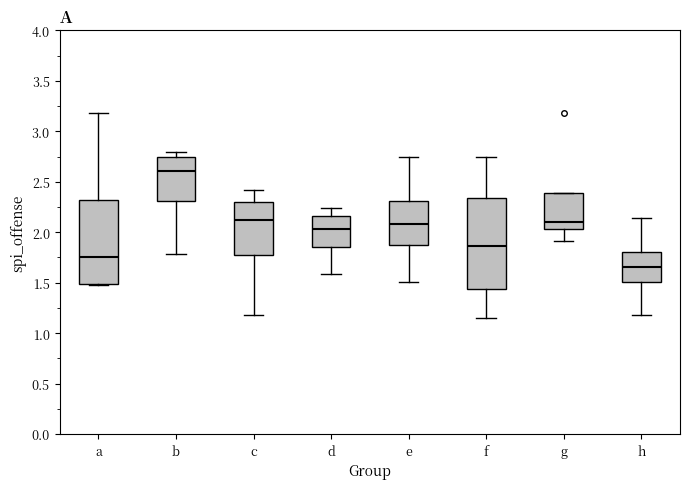

Reading left to right, read every box against the y-axis: the position of its median line, the range the box covers, and the ends of its whiskers. The values are not printed on the chart, so give them approximately, as read against the axis.

a: median 1.75, box 1.50 to 2.30, whiskers 1.50 to 3.20
b: median 2.60, box 2.30 to 2.75, whiskers 1.80 to 2.80
c: median 2.10, box 1.75 to 2.30, whiskers 1.20 to 2.40
d: median 2.05, box 1.85 to 2.15, whiskers 1.60 to 2.25
e: median 2.10, box 1.85 to 2.30, whiskers 1.50 to 2.75
f: median 1.85, box 1.45 to 2.35, whiskers 1.15 to 2.75
g: median 2.10, box 2.05 to 2.40, whiskers 1.90 to 2.40
h: median 1.65, box 1.50 to 1.80, whiskers 1.20 to 2.15